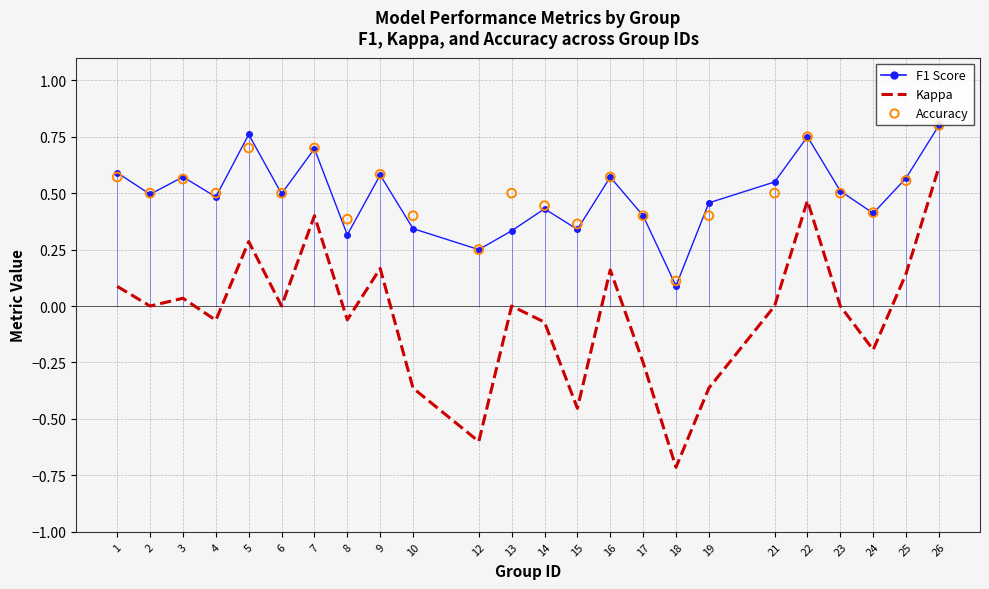

At how many categories does at least one series exceed 0?

24